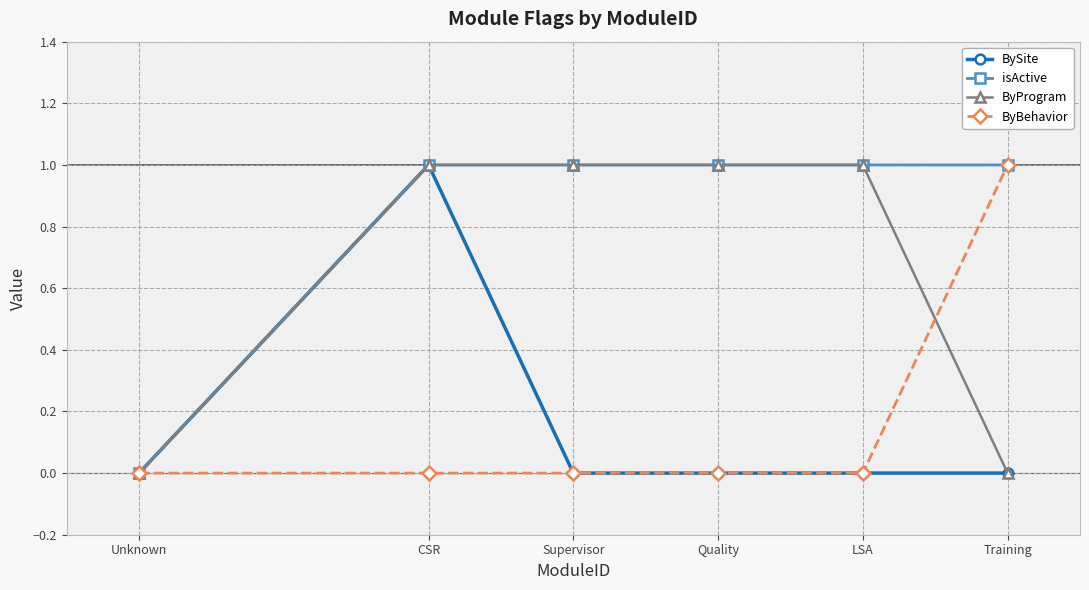

The isActive series shows 0 at LSA. True or false?

False